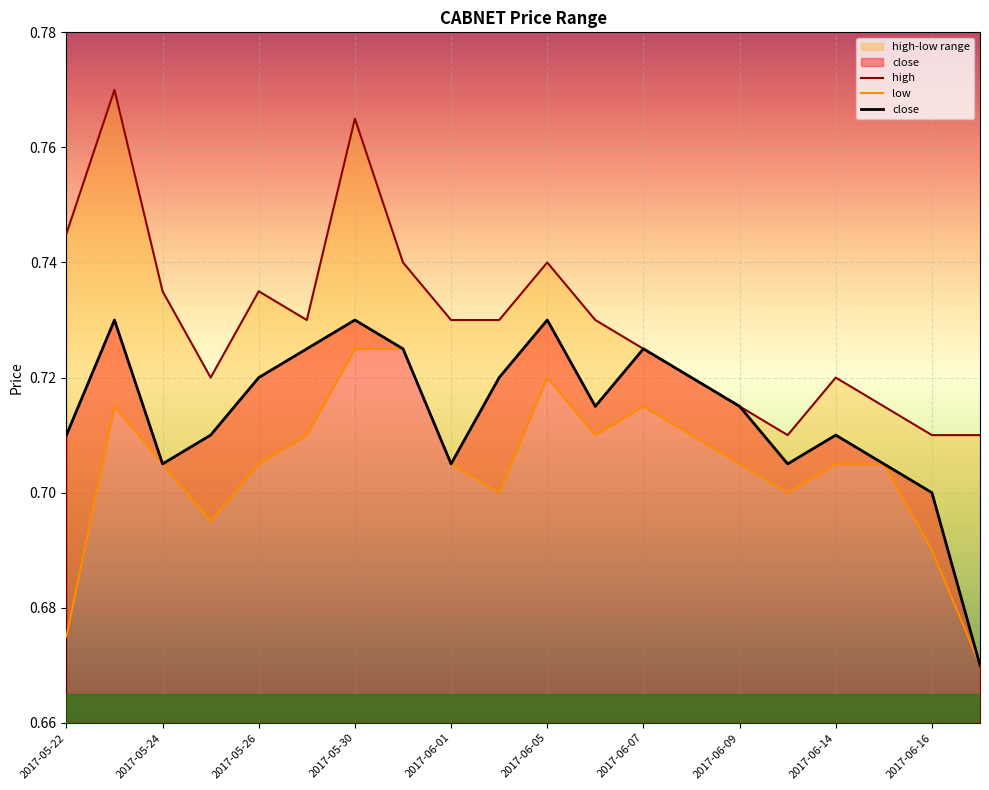

The close series shows 0.5 at 2017-06-05. True or false?

False